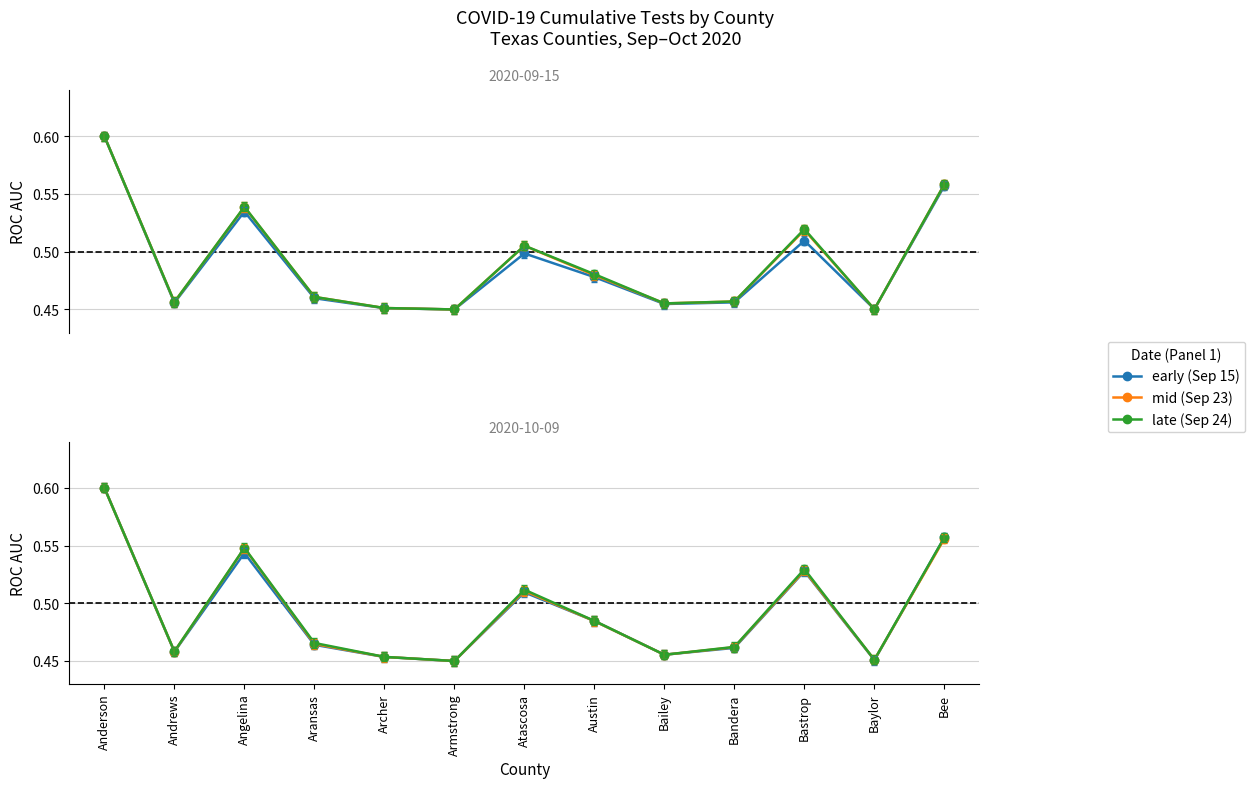

At how many categories does at least one series exceed 0?

13